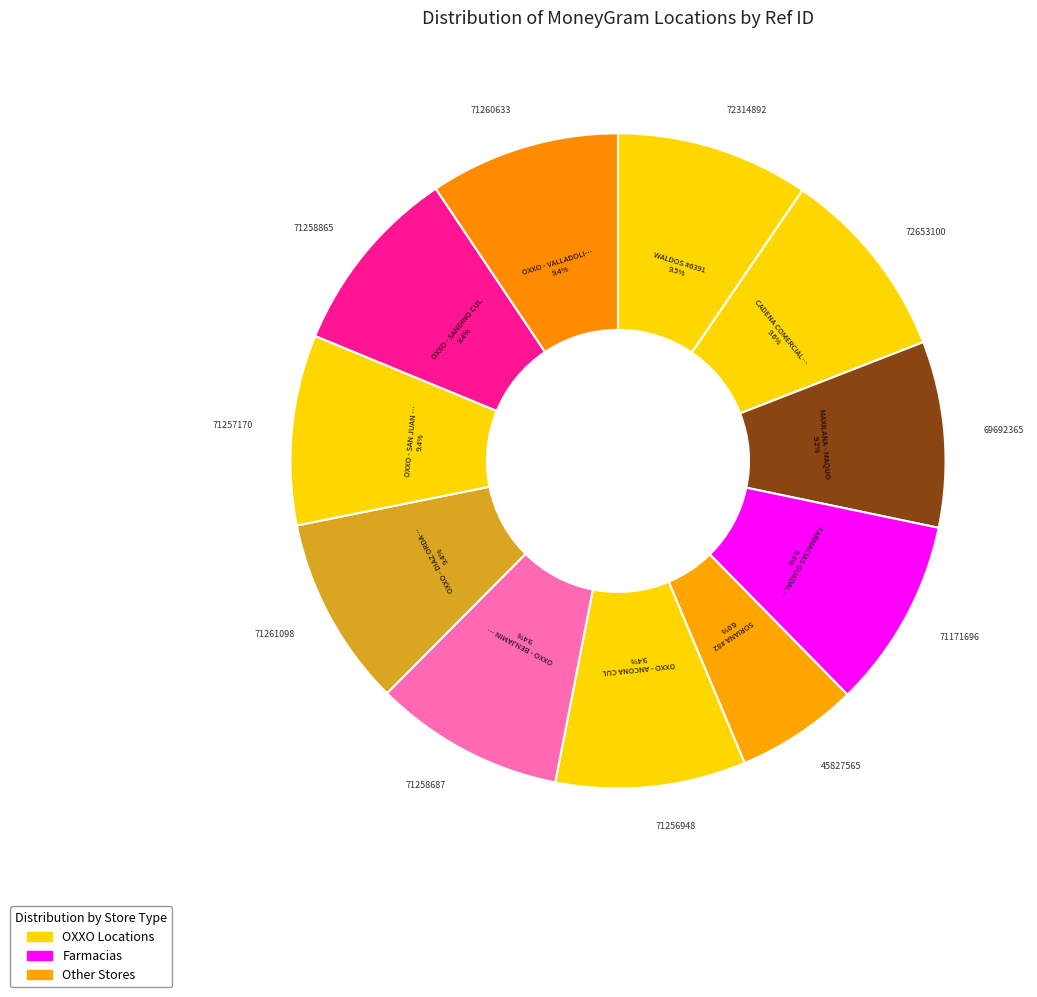

How many segments does this pie chart have?

11